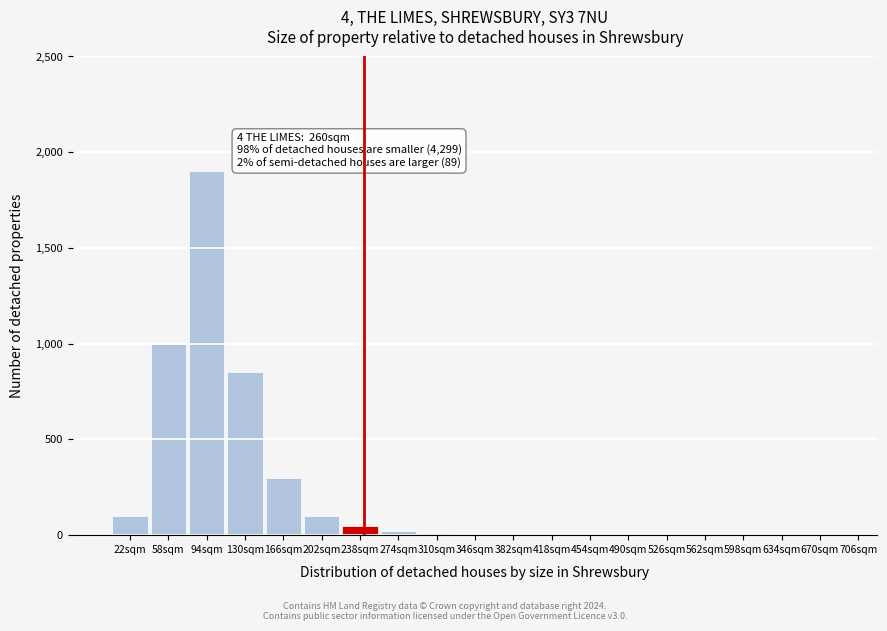

Is it true that the value at 166sqm is 71?

False